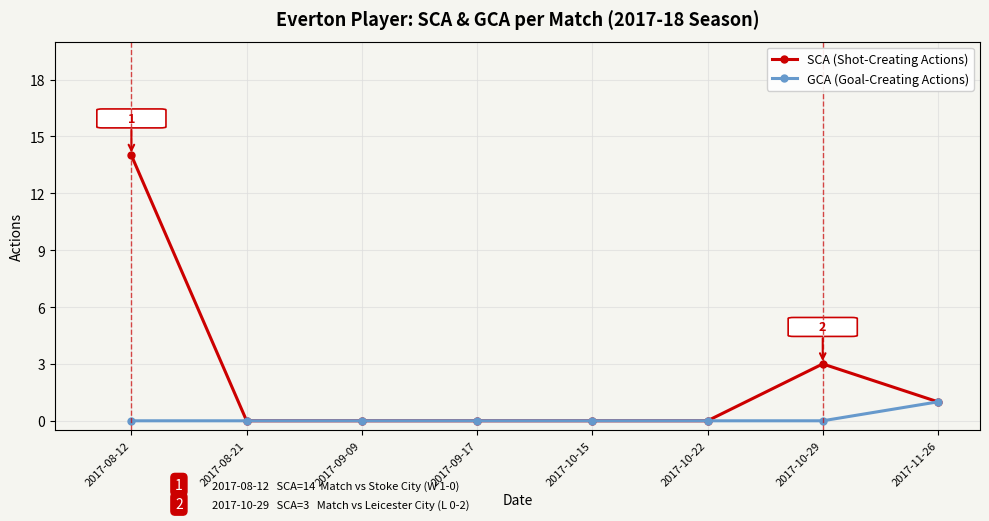

True or false: SCA (Shot-Creating Actions) has more than 0 points higher than both neighbors.

True